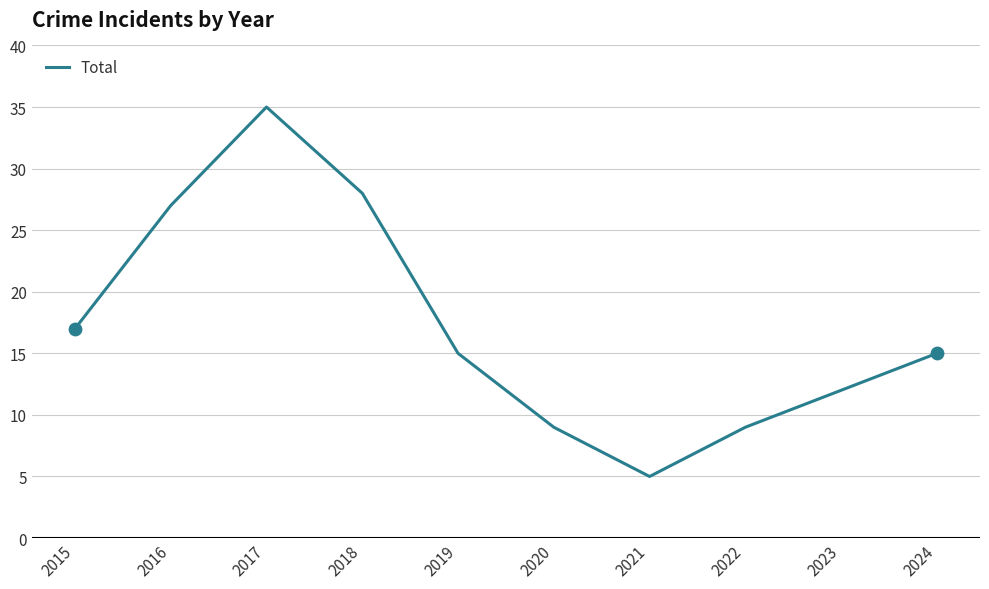

Approximately how many times larger is the value at 2020 compared to 2015?

0.5